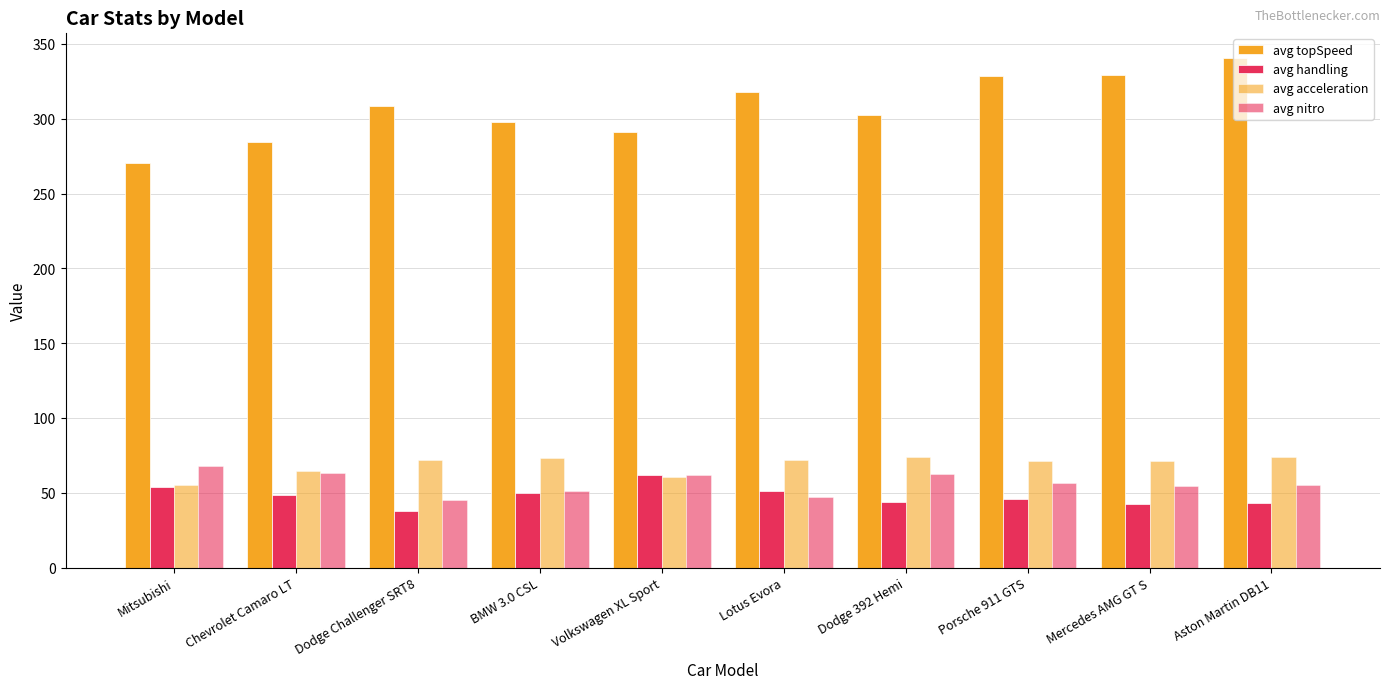

Reading right to left, transcribe all the data shown in this chart.

avg topSpeed: Aston Martin DB11=340.4	Mercedes AMG GT S=329.4	Porsche 911 GTS=328.7	Dodge 392 Hemi=302.7	Lotus Evora=317.7	Volkswagen XL Sport=291.2	BMW 3.0 CSL=297.5	Dodge Challenger SRT8=308.4	Chevrolet Camaro LT=284.1	Mitsubishi=270.1
avg handling: Aston Martin DB11=43.2	Mercedes AMG GT S=42.7	Porsche 911 GTS=45.8	Dodge 392 Hemi=43.6	Lotus Evora=50.9	Volkswagen XL Sport=62.0	BMW 3.0 CSL=50.1	Dodge Challenger SRT8=38.0	Chevrolet Camaro LT=48.4	Mitsubishi=53.8
avg acceleration: Aston Martin DB11=74.2	Mercedes AMG GT S=71.3	Porsche 911 GTS=71.2	Dodge 392 Hemi=73.6	Lotus Evora=71.7	Volkswagen XL Sport=60.3	BMW 3.0 CSL=73.4	Dodge Challenger SRT8=71.9	Chevrolet Camaro LT=64.8	Mitsubishi=55.0
avg nitro: Aston Martin DB11=55.4	Mercedes AMG GT S=54.7	Porsche 911 GTS=56.6	Dodge 392 Hemi=62.8	Lotus Evora=47.0	Volkswagen XL Sport=61.9	BMW 3.0 CSL=51.2	Dodge Challenger SRT8=45.4	Chevrolet Camaro LT=63.3	Mitsubishi=68.2